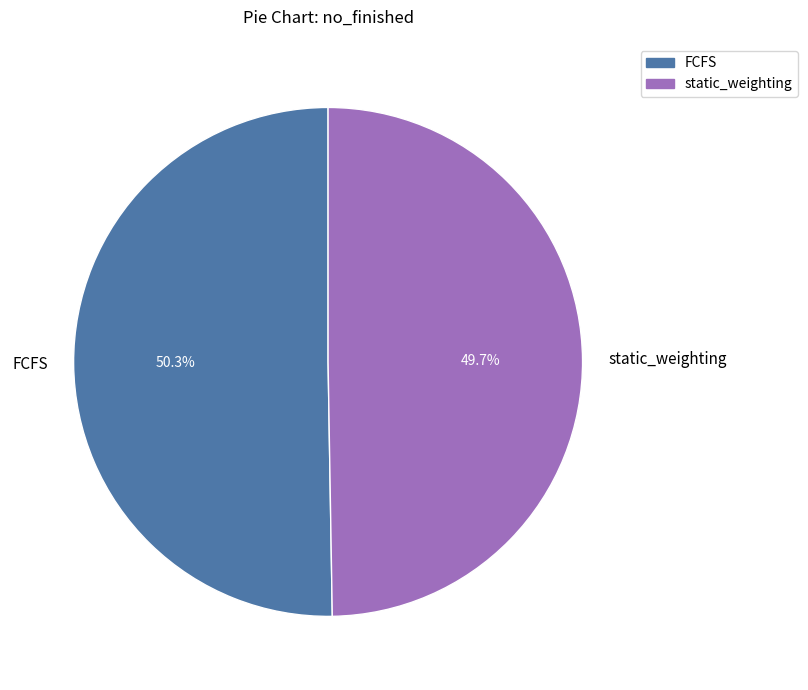

Is it true that FCFS is 50% of the pie?

True